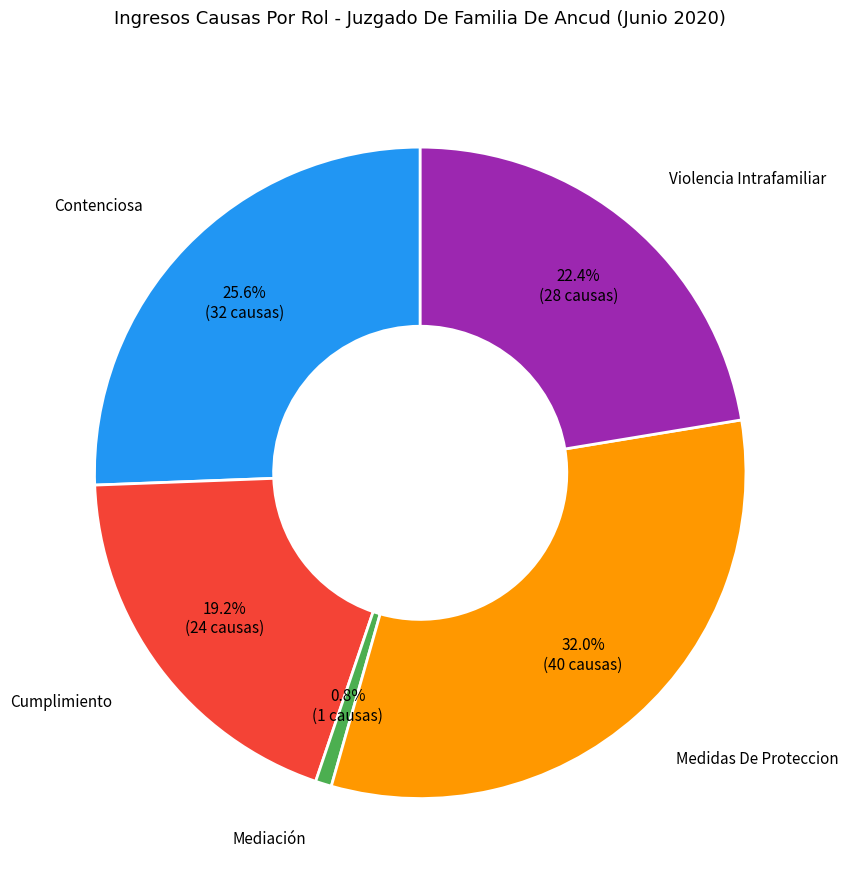

Is the sum of Medidas De Proteccion and Contenciosa greater than half?

Yes